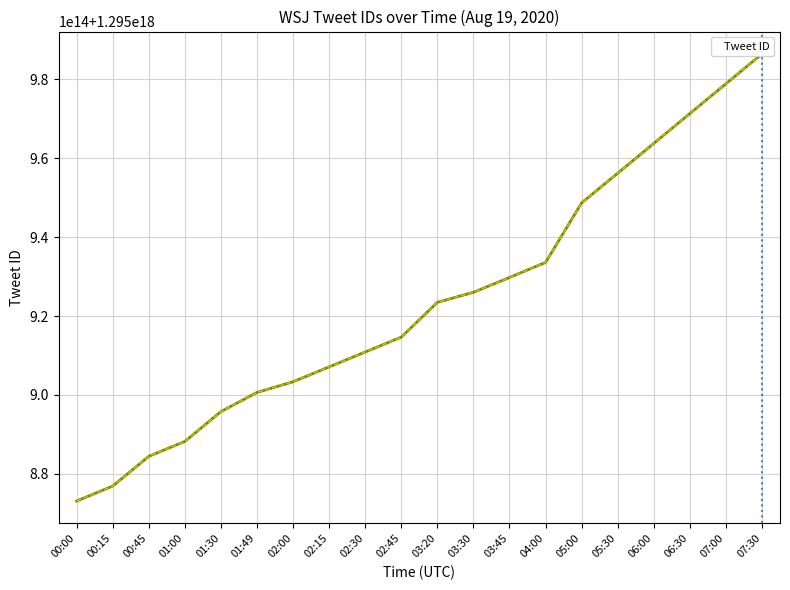

Is this an area chart (filled region under the line)?

No